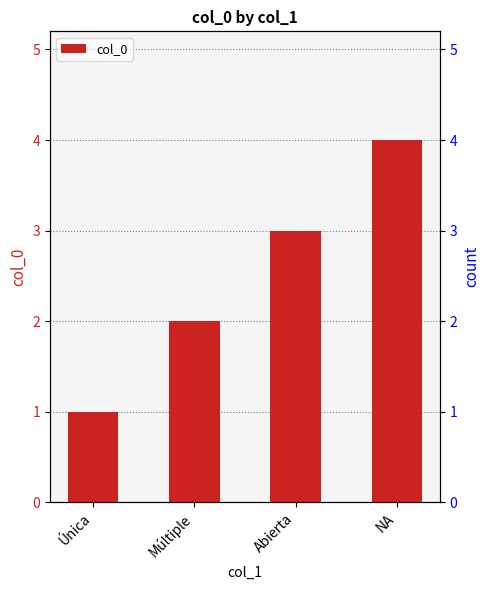

How many distinct data groups are displayed?

1